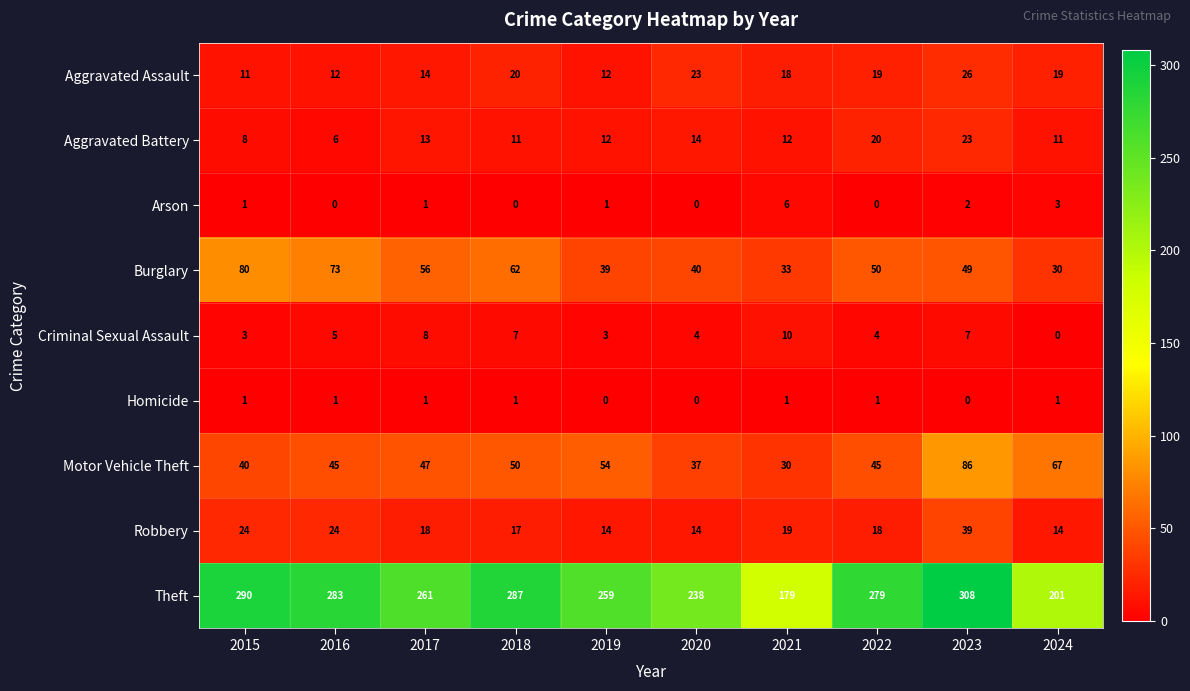

What is the total value across all series at 2023?

540